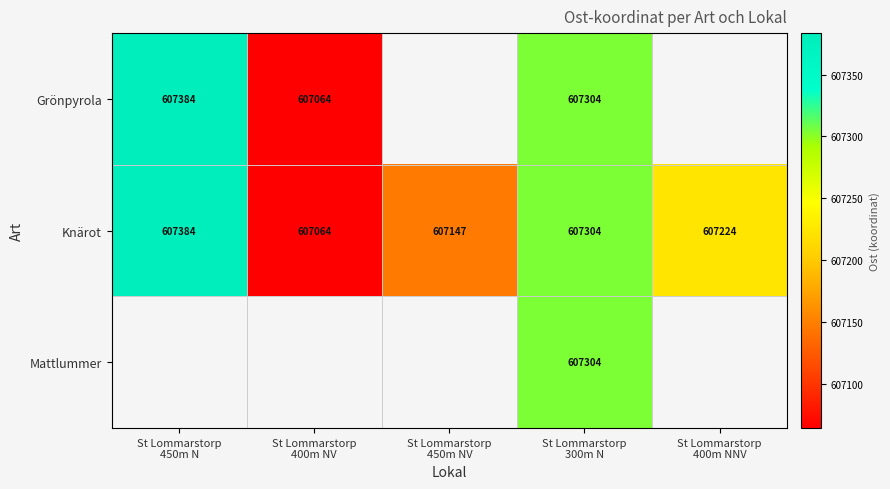

List the series in order of their peak value, highest first.

Grönpyrola, Knärot, Mattlummer